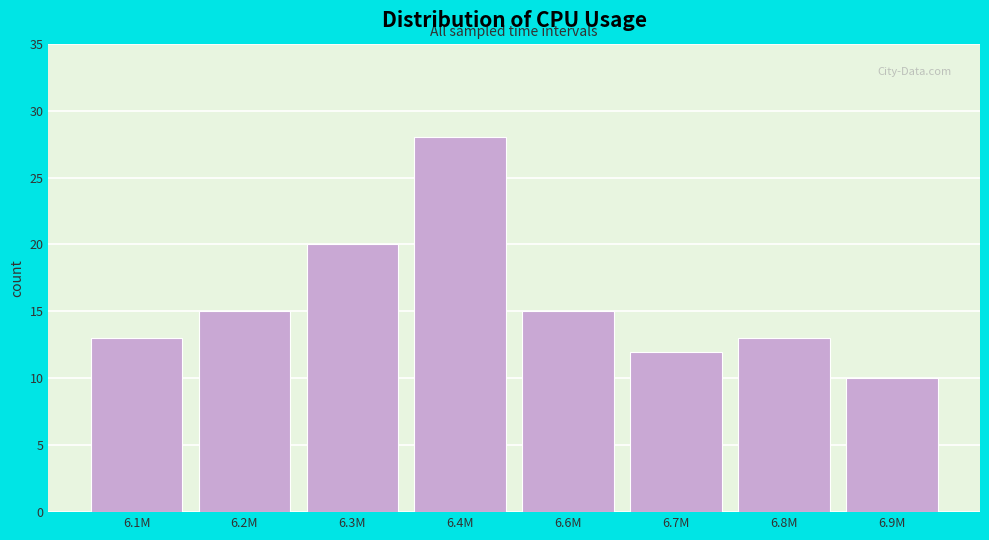

Reading left to right, transcribe all the data shown in this chart.

6.1M=13	6.2M=15	6.3M=20	6.4M=28	6.6M=15	6.7M=12	6.8M=13	6.9M=10